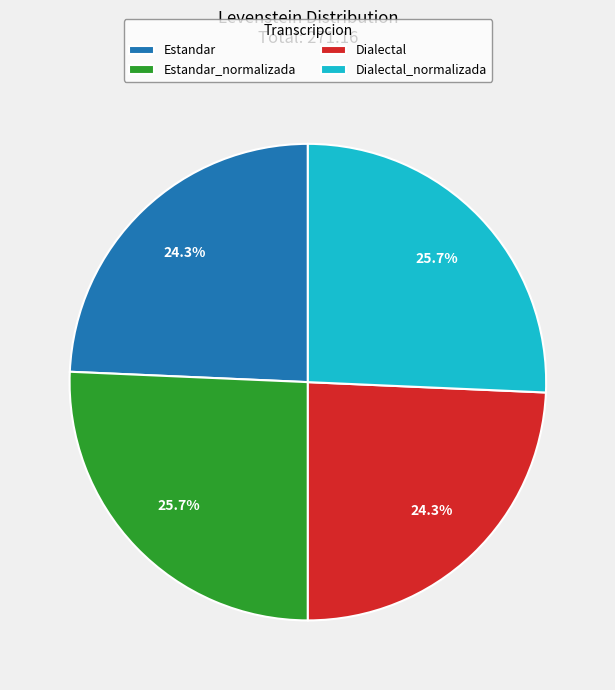

Count the number of slices in the pie.

4